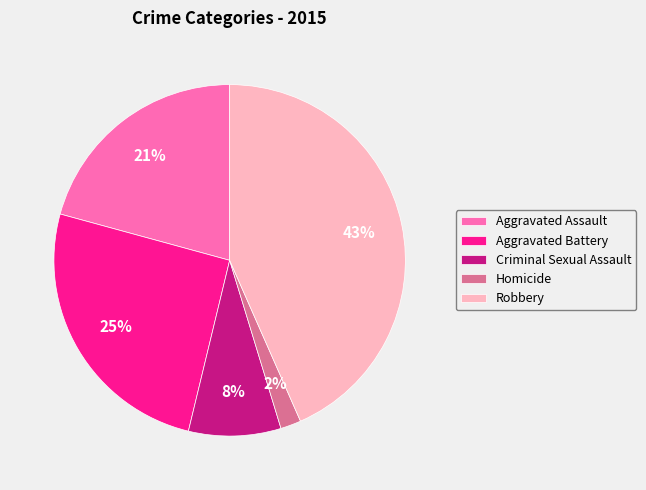

To the nearest percent, what is the average slice percentage?

20%